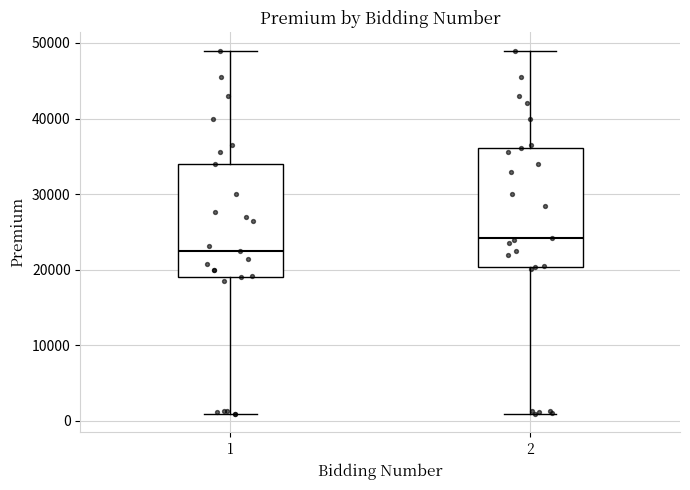

Which box has the lowest median line?

1